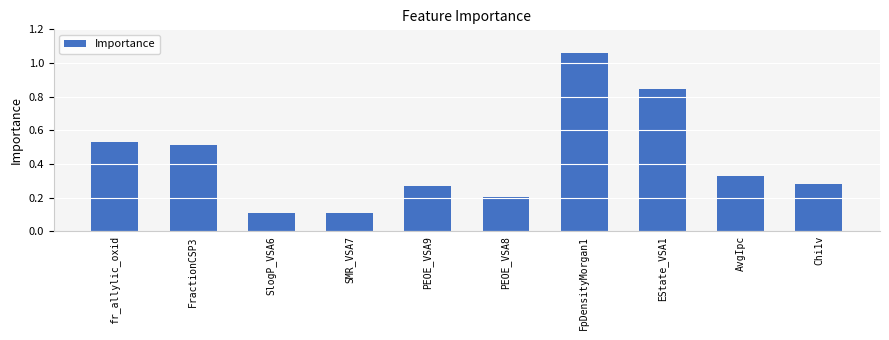

True or false: the data shows 0.2 at Chi1v.

False